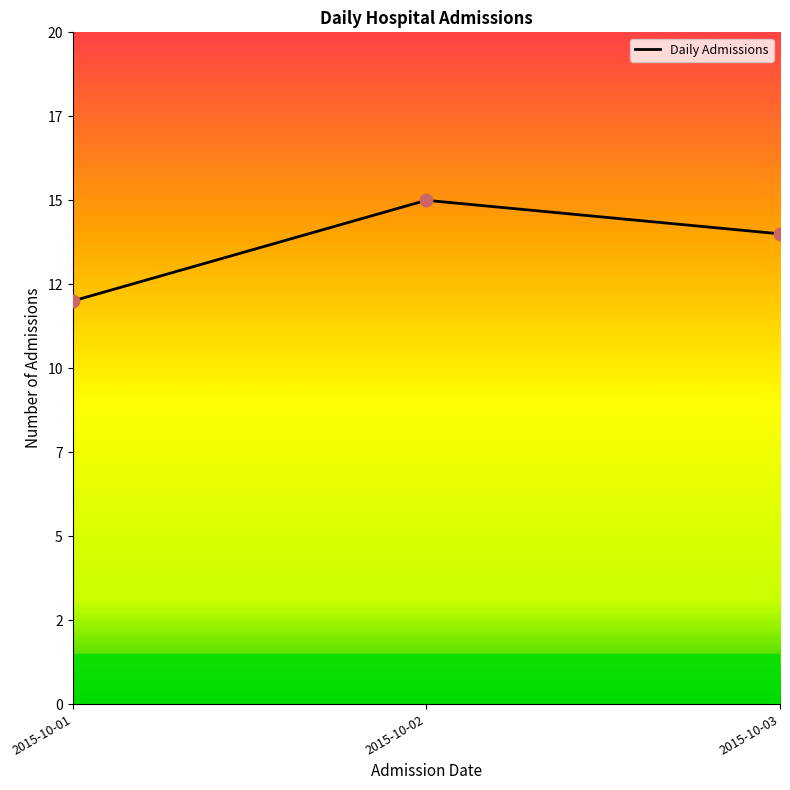

What is the ratio of the value at 2015-10-02 to the value at 2015-10-01?

1.2